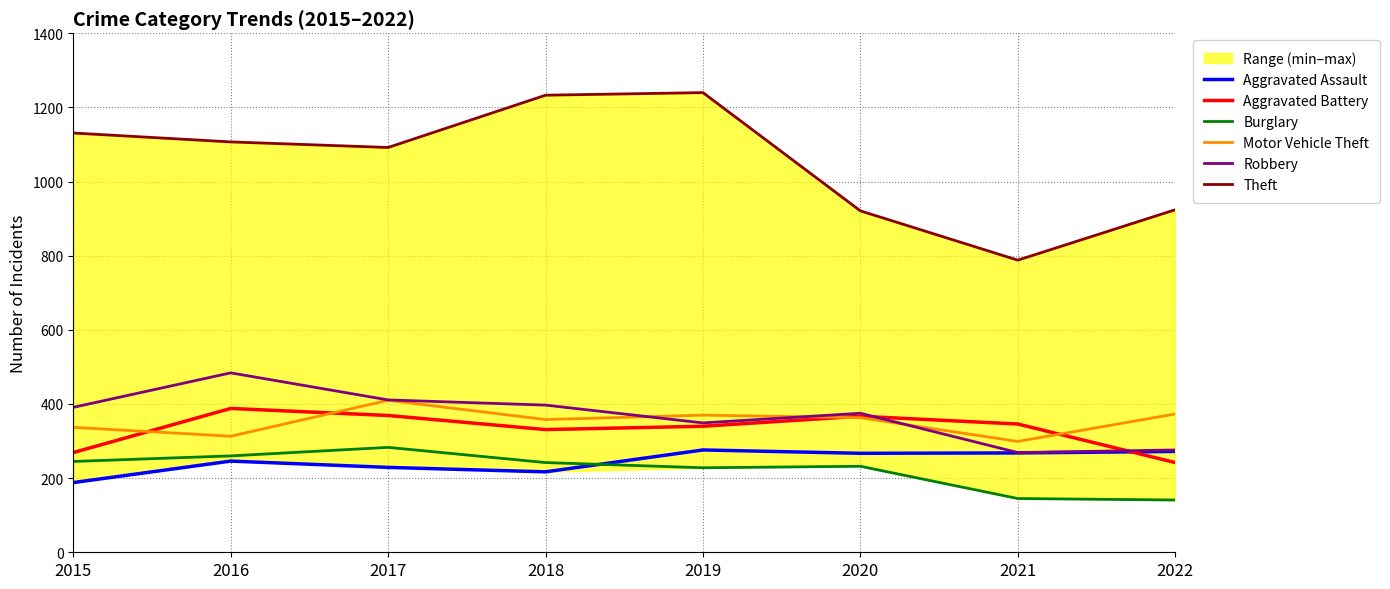

What is the highest value of the Aggravated Assault series?

276